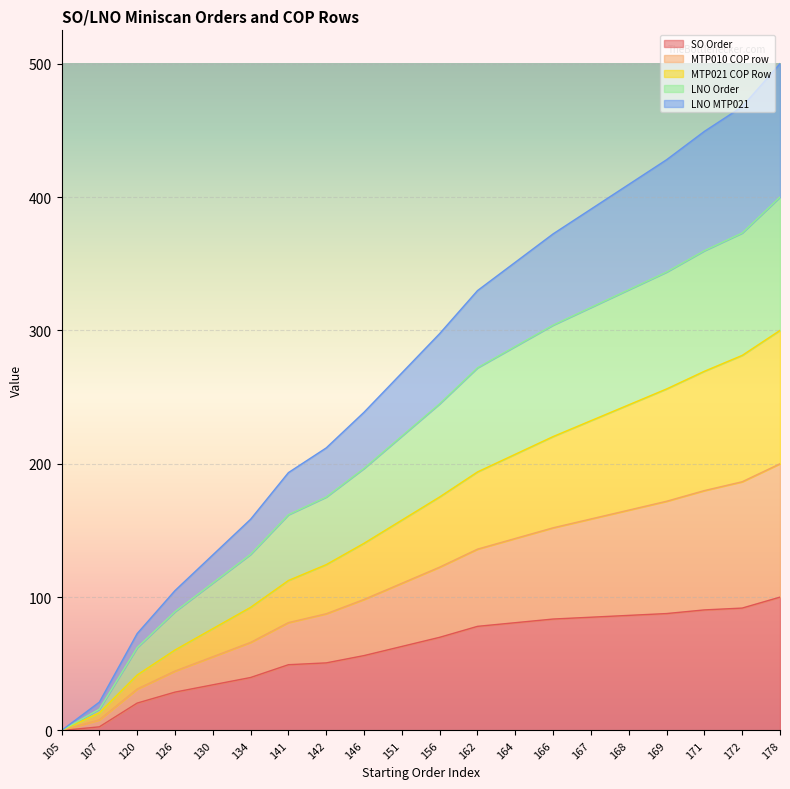

True or false: SO Order has more than 0 interior local peaks.

False